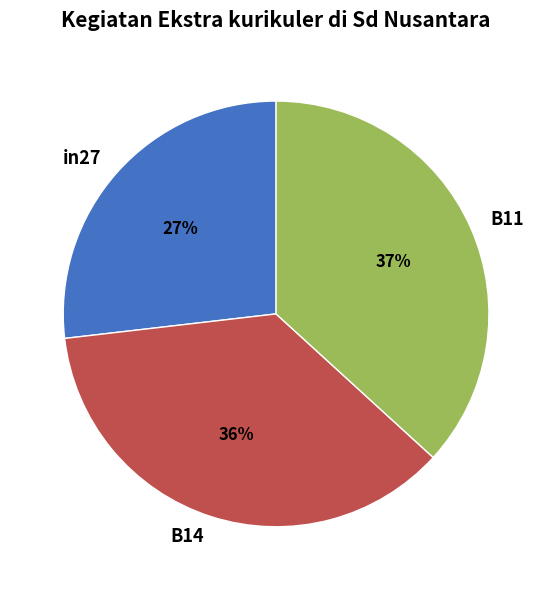

How many segments does this pie chart have?

3